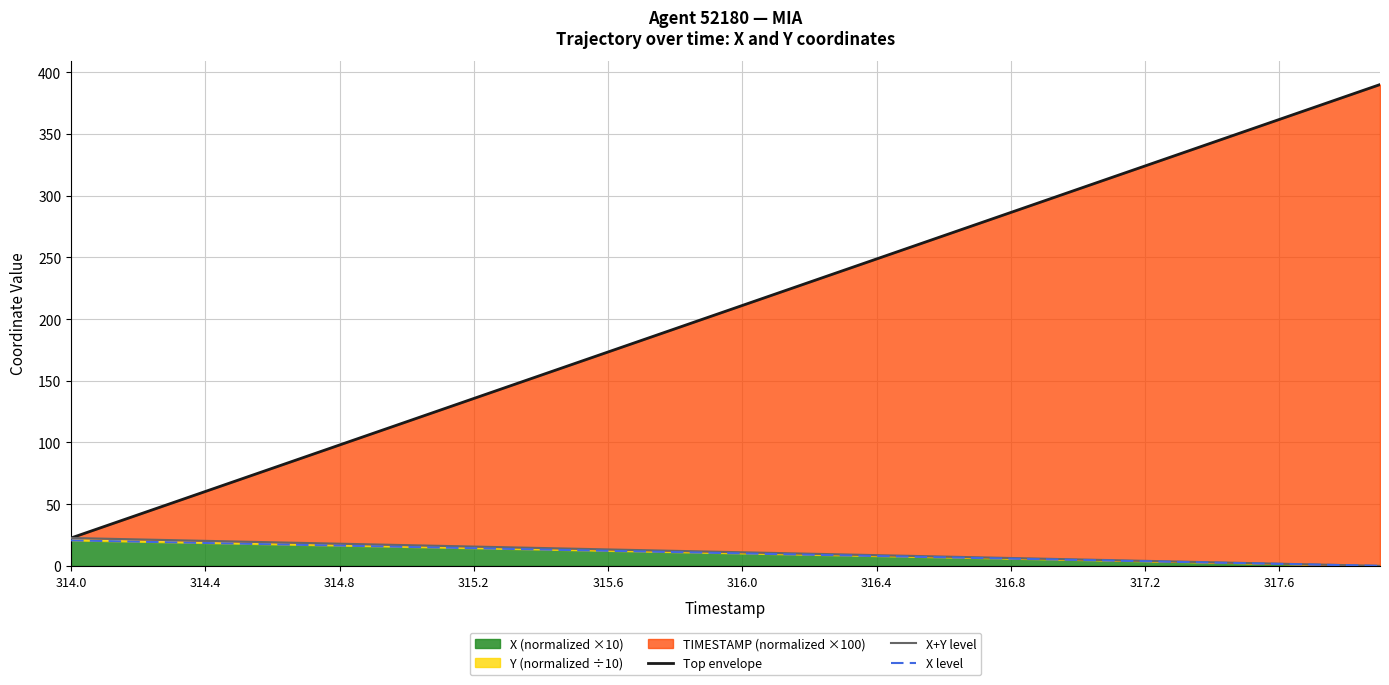

What is the difference between the second highest and minimum values in the X level series?

20.1